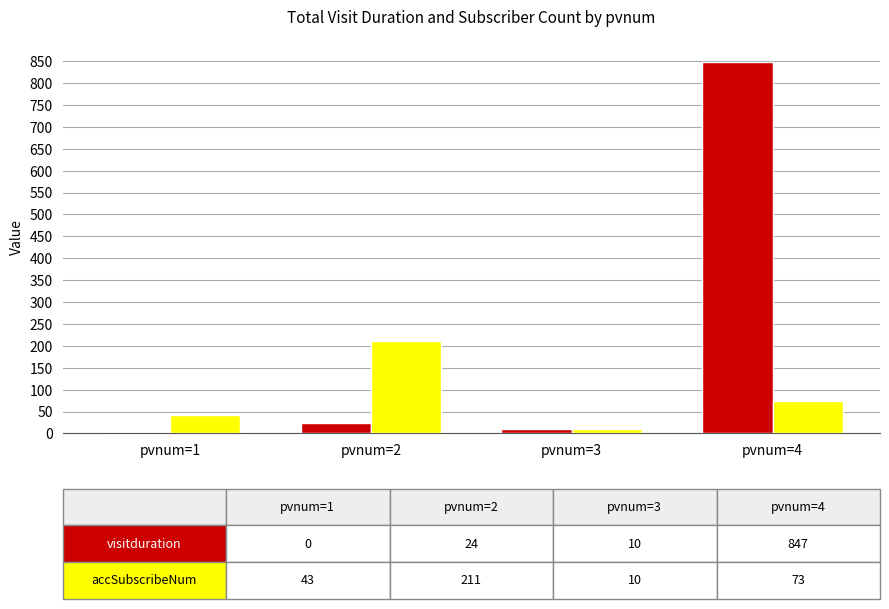

Count the number of data series in this chart.

2